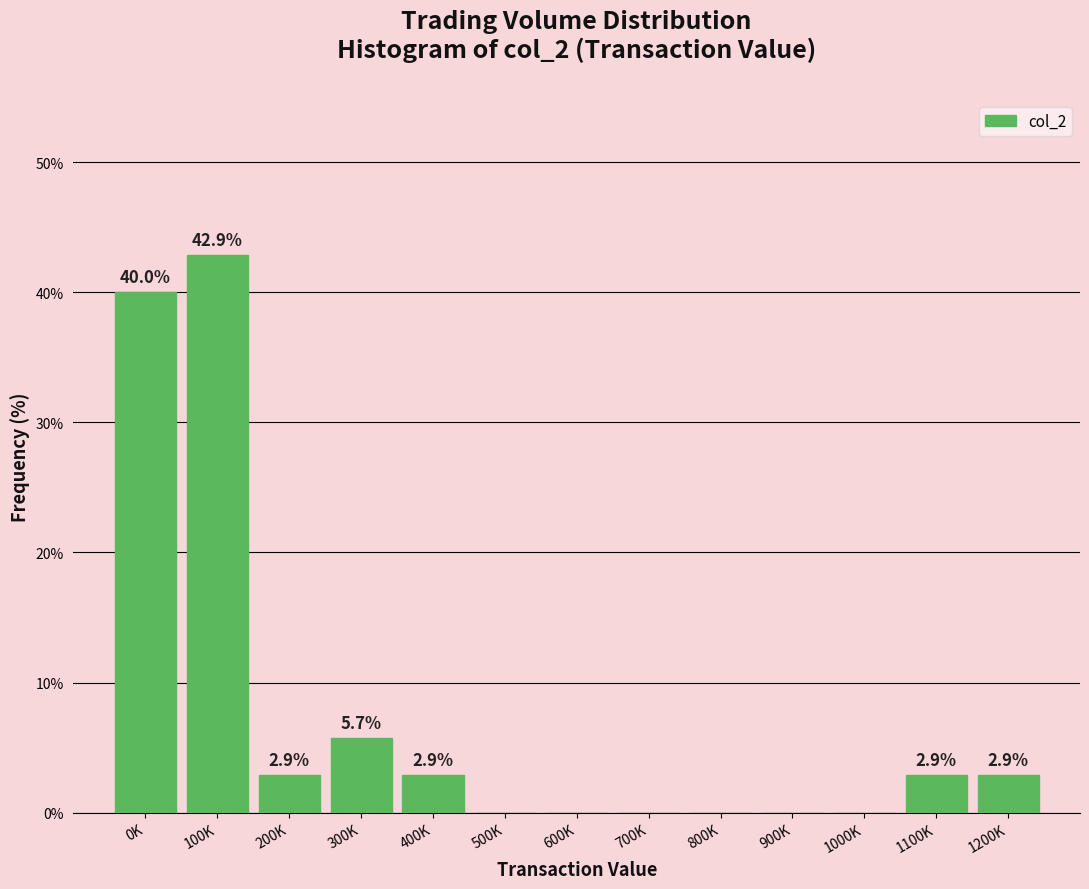

Reading right to left, transcribe all the data shown in this chart.

1200K=2.9	1100K=2.9	1000K=0.0	900K=0.0	800K=0.0	700K=0.0	600K=0.0	500K=0.0	400K=2.9	300K=5.7	200K=2.9	100K=42.9	0K=40.0